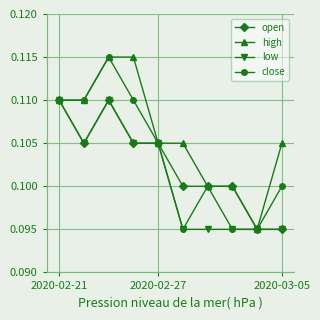

Rank the series by their average value, from highest to lowest.

high, close, open, low